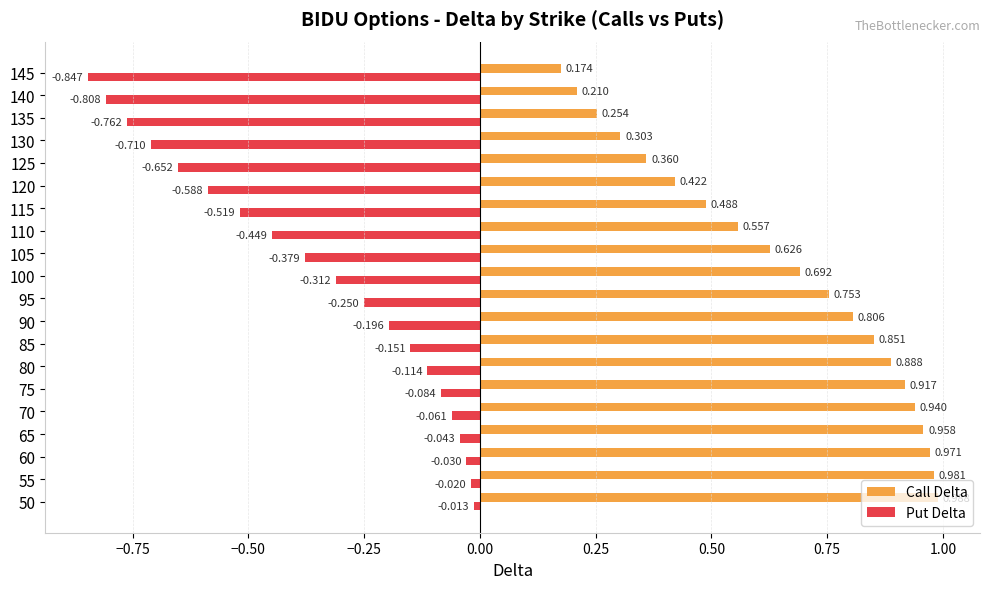

Between 85 and 130, which series saw the biggest shift?

Put Delta